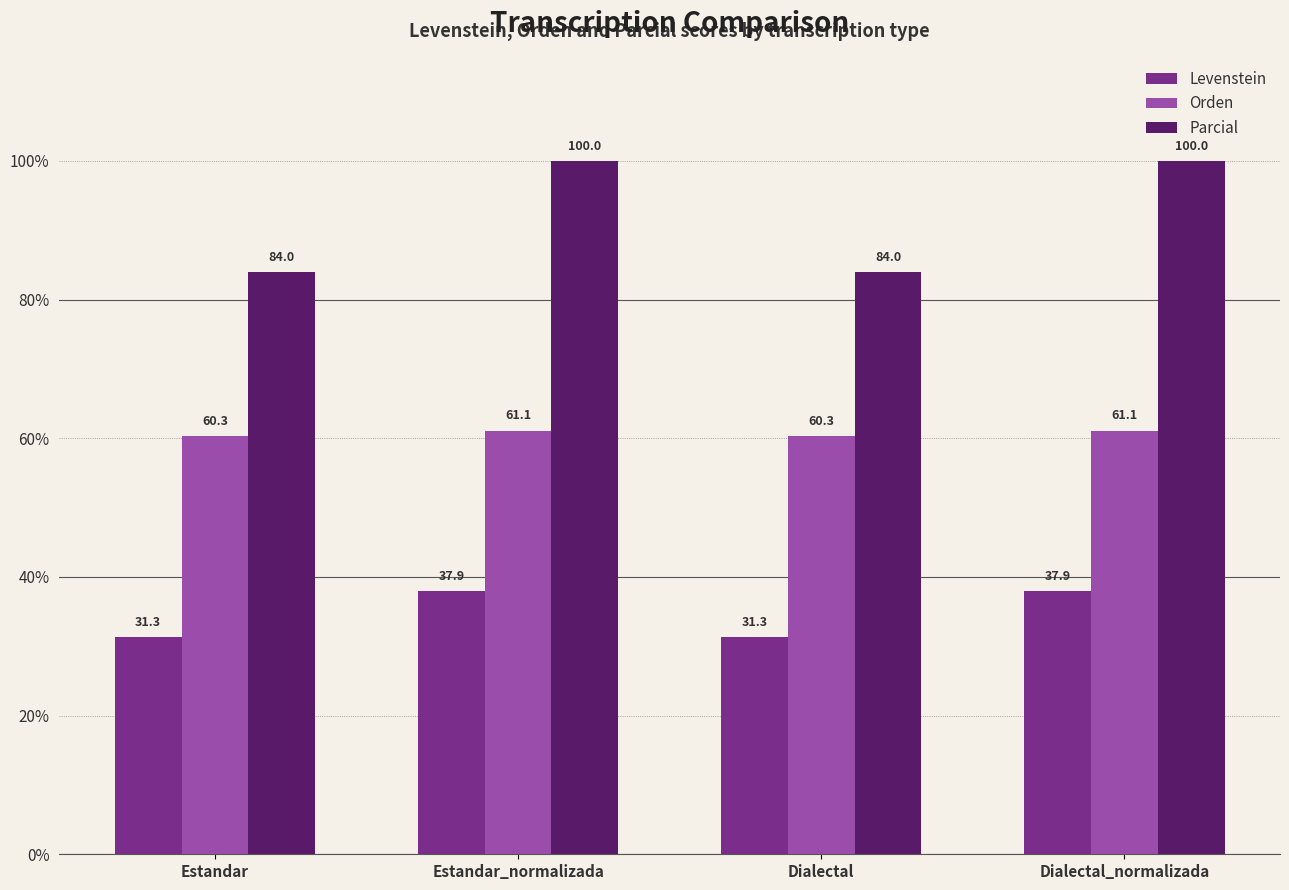

What is the maximum value for Parcial?

100.0